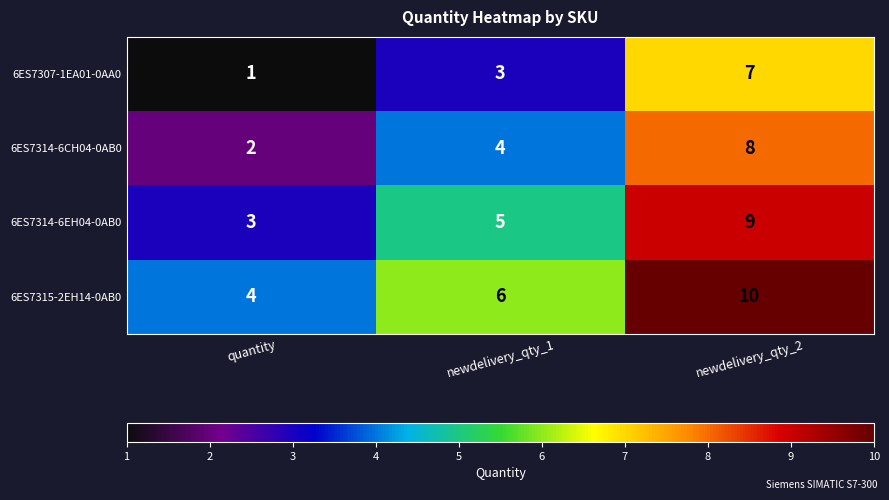

Reading right to left, transcribe all the data shown in this chart.

6ES7307-1EA01-0AA0: newdelivery_qty_2=7	newdelivery_qty_1=3	quantity=1
6ES7314-6CH04-0AB0: newdelivery_qty_2=8	newdelivery_qty_1=4	quantity=2
6ES7314-6EH04-0AB0: newdelivery_qty_2=9	newdelivery_qty_1=5	quantity=3
6ES7315-2EH14-0AB0: newdelivery_qty_2=10	newdelivery_qty_1=6	quantity=4